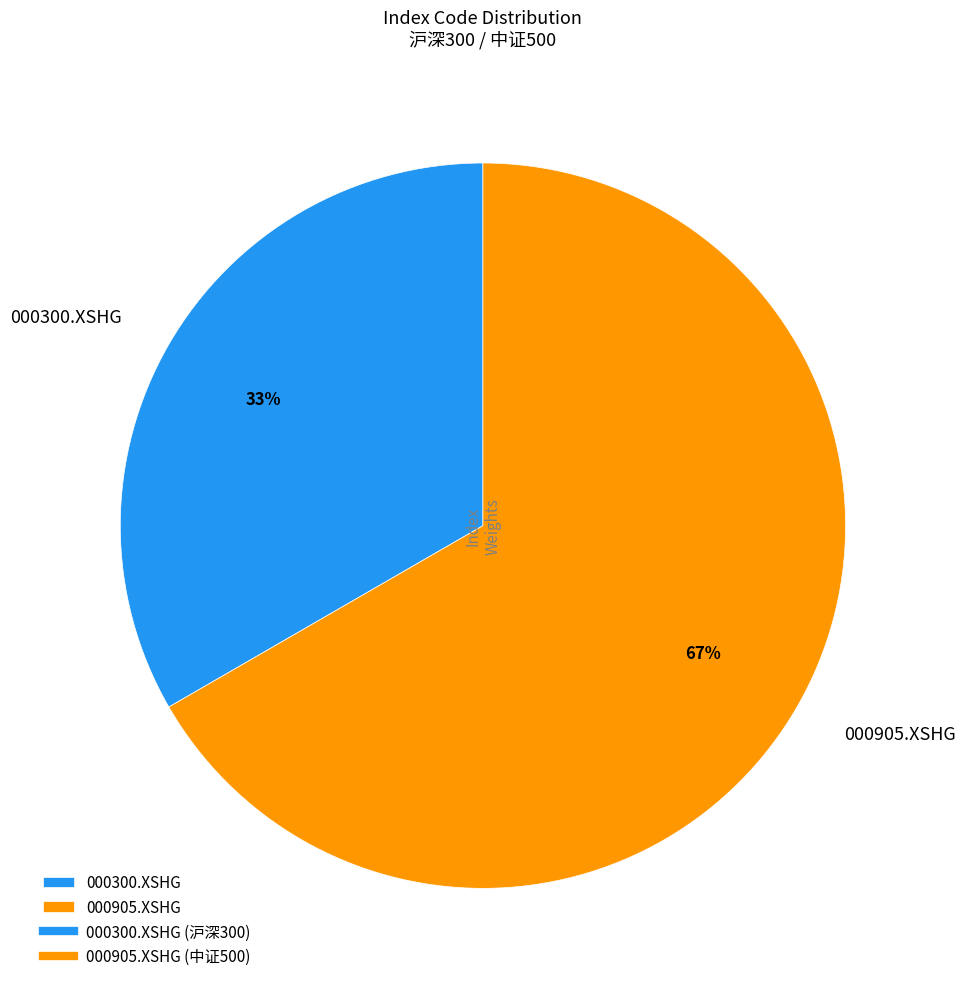

Does any single category account for the majority?

Yes